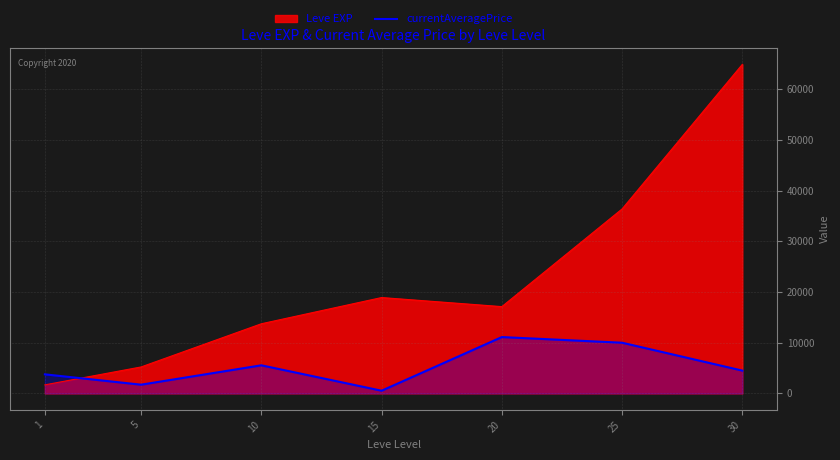

Between 1 and 20, which series saw the biggest shift?

Leve EXP